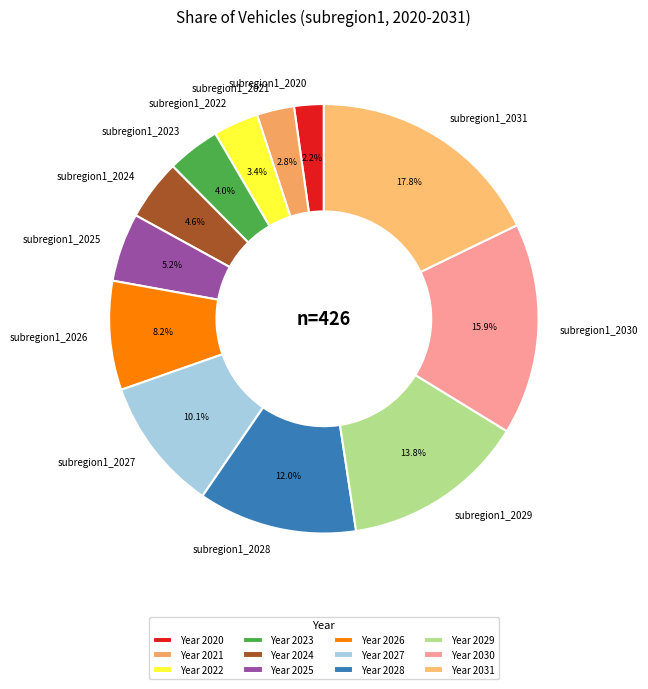

Does subregion1_2028 represent more than half of the total?

No